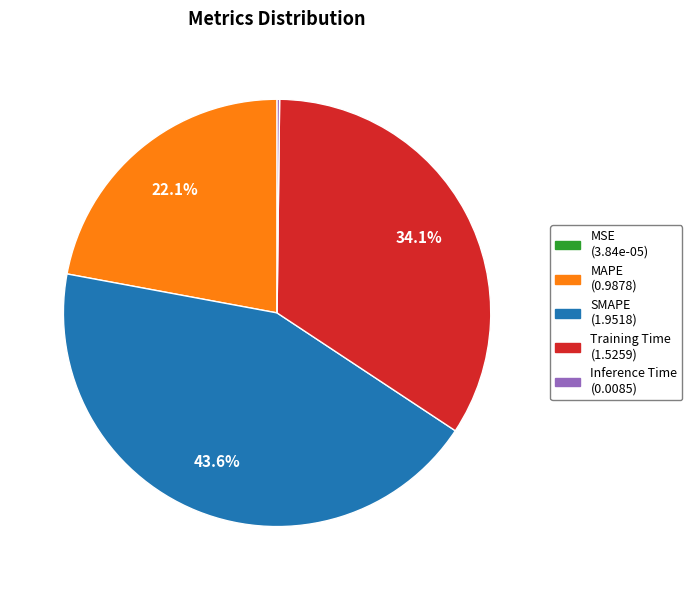

The SMAPE slice represents 37% of the pie. True or false?

False